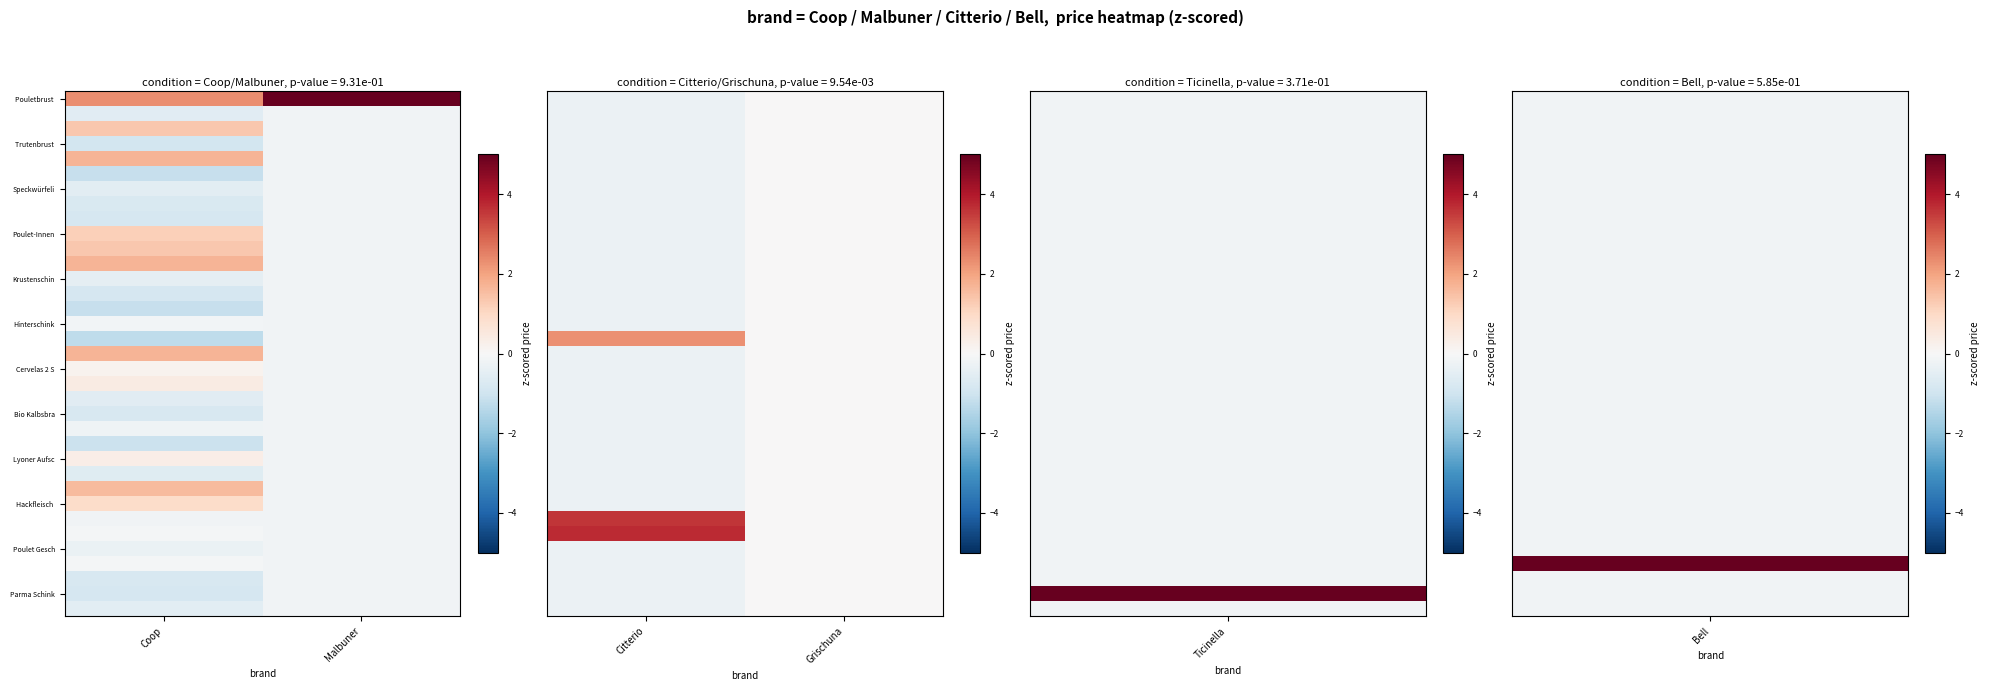

At which category is the sum across all series the highest?

Citterio